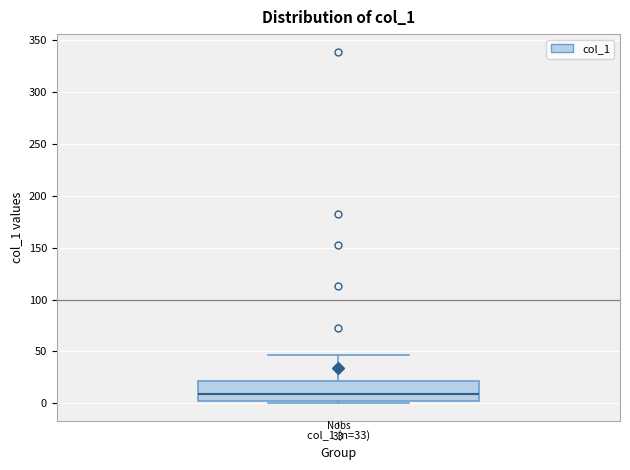

Transcribe this box plot: give where the median line is, the range the box spans, and where the two whiskers end, as read against the y-axis. The values are not printed on the chart, so give them approximately, as read against the axis.

median 10, box 0 to 20, whiskers 0 (just below the box's lower edge) to 45